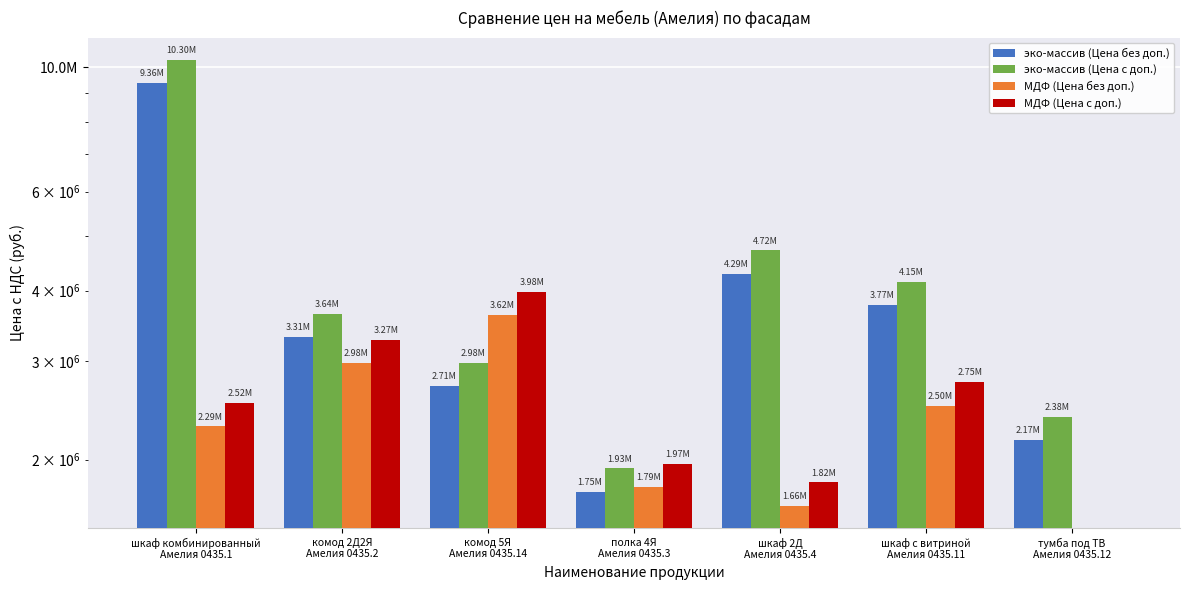

Reading left to right, what are all the values shown in this chart?

эко-массив (Цена без доп.): шкаф комбинированный
Амелия 0435.1=9363480	комод 2Д2Я
Амелия 0435.2=3305280	комод 5Я
Амелия 0435.14=2706360	полка 4Я
Амелия 0435.3=1754880	шкаф 2Д
Амелия 0435.4=4287480	шкаф с витриной
Амелия 0435.11=3771360	тумба под ТВ
Амелия 0435.12=2168040
эко-массив (Цена с доп.): шкаф комбинированный
Амелия 0435.1=10299800	комод 2Д2Я
Амелия 0435.2=3635800	комод 5Я
Амелия 0435.14=2977000	полка 4Я
Амелия 0435.3=1930400	шкаф 2Д
Амелия 0435.4=4716200	шкаф с витриной
Амелия 0435.11=4148500	тумба под ТВ
Амелия 0435.12=2384800
МДФ (Цена без доп.): шкаф комбинированный
Амелия 0435.1=2291760	комод 2Д2Я
Амелия 0435.2=2976120	комод 5Я
Амелия 0435.14=3618240	полка 4Я
Амелия 0435.3=1786320	шкаф 2Д
Амелия 0435.4=1656840	шкаф с витриной
Амелия 0435.11=2497680	тумба под ТВ
Амелия 0435.12=0
МДФ (Цена с доп.): шкаф комбинированный
Амелия 0435.1=2520900	комод 2Д2Я
Амелия 0435.2=3273700	комод 5Я
Амелия 0435.14=3980100	полка 4Я
Амелия 0435.3=1965000	шкаф 2Д
Амелия 0435.4=1822500	шкаф с витриной
Амелия 0435.11=2747400	тумба под ТВ
Амелия 0435.12=0